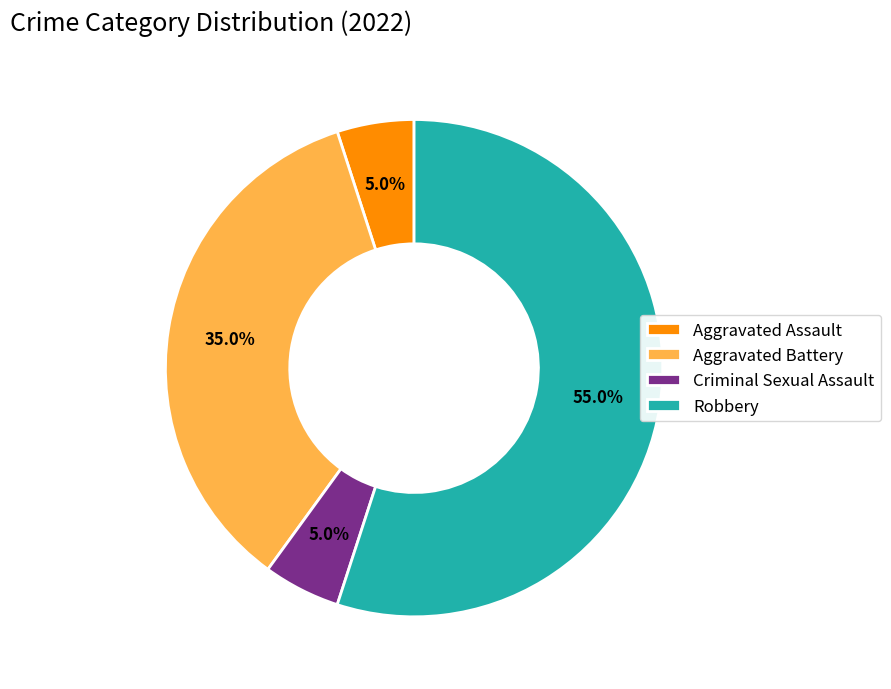

What is the ratio of the value at Robbery to the value at Aggravated Assault?

11.0